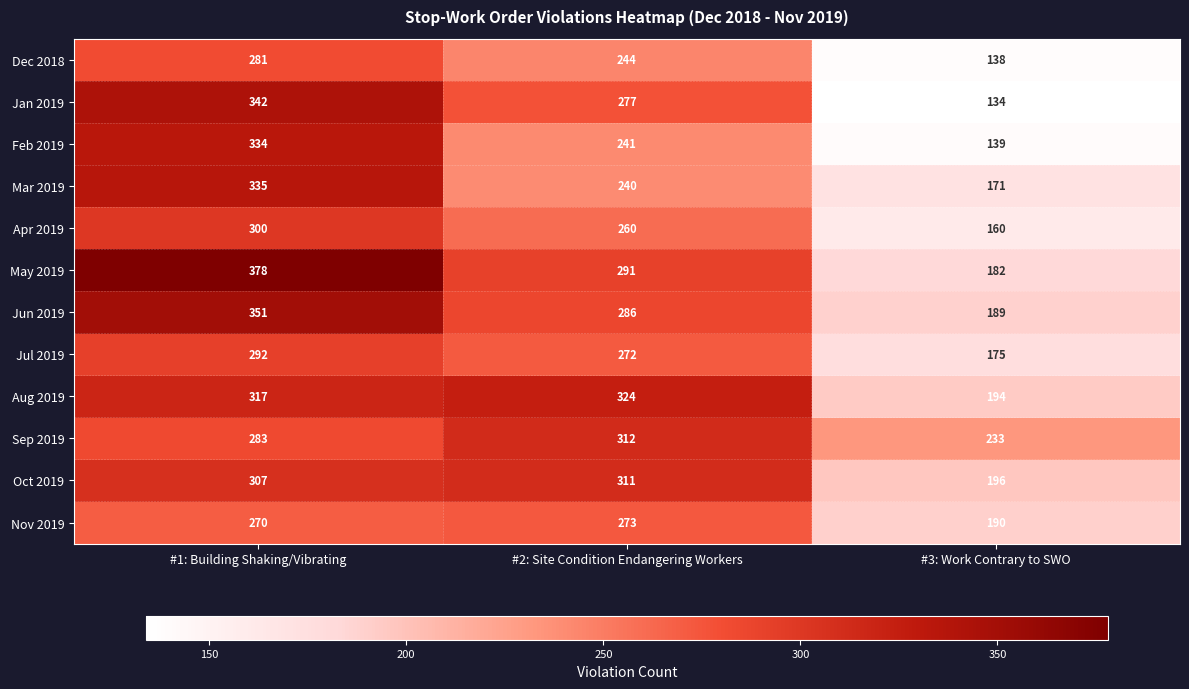

At which category does the chart reach its peak across all series?

#1: Building Shaking/Vibrating